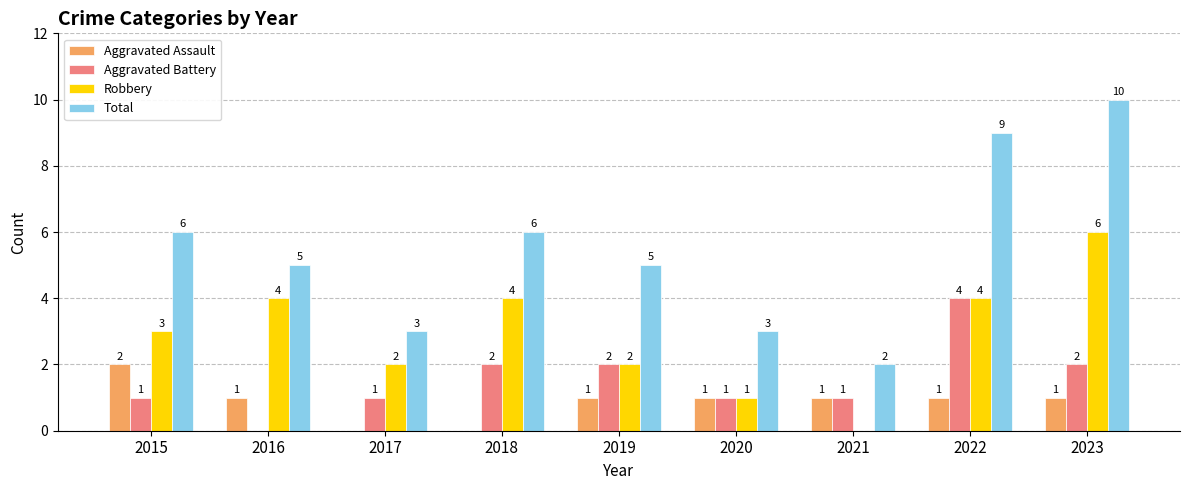

What is the sum of all Total values?

49